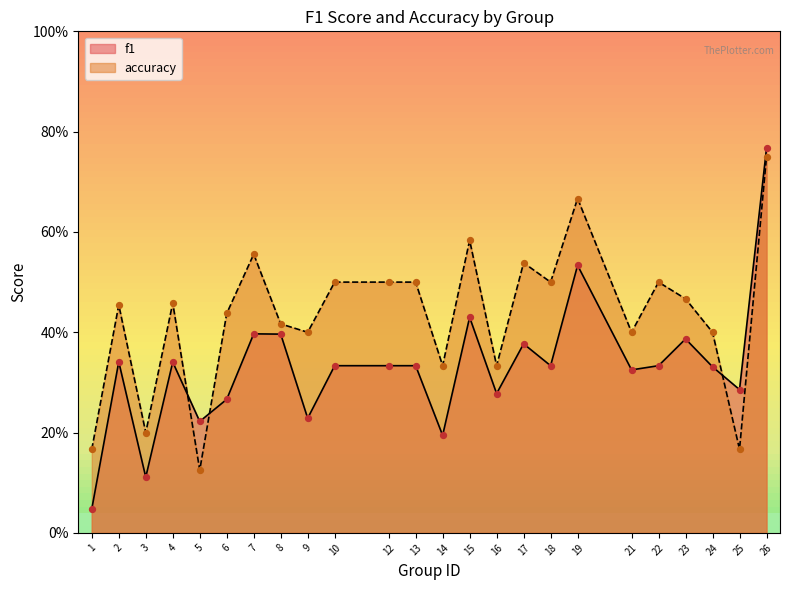

At how many categories does at least one series exceed 0?

24